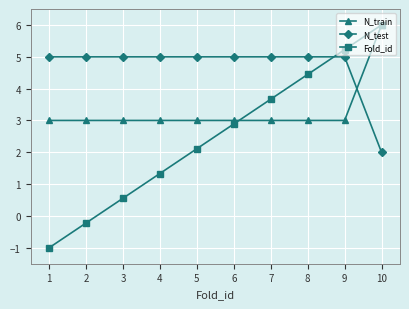

How many data points in Fold_id are above 2?

6